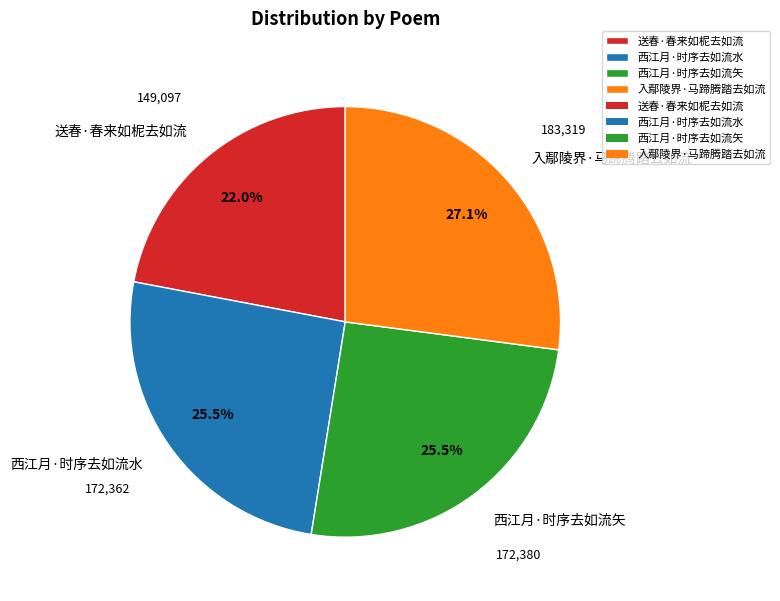

True or false: 西江月·时序去如流水 accounts for 16% of the total.

False